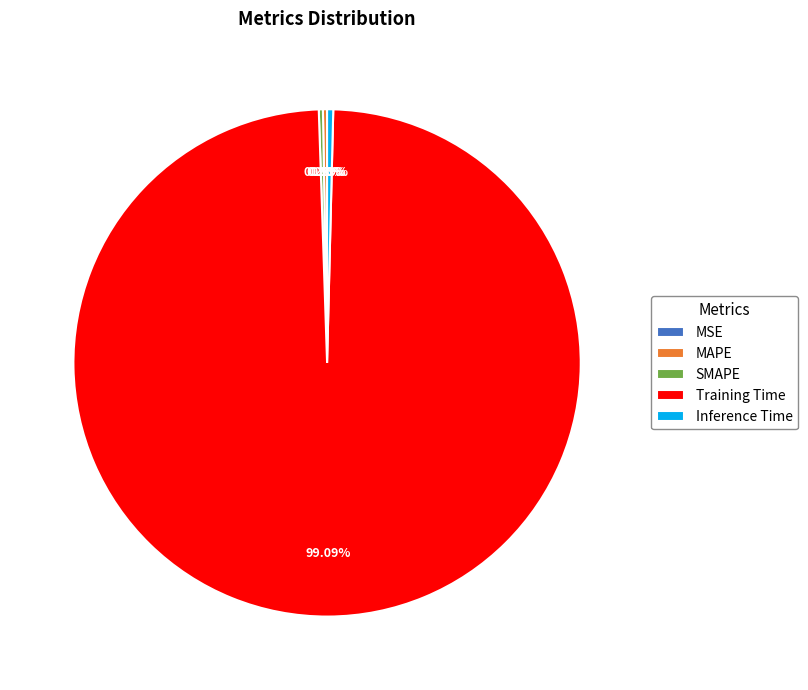

Does Training Time account for over 50% of the chart?

Yes